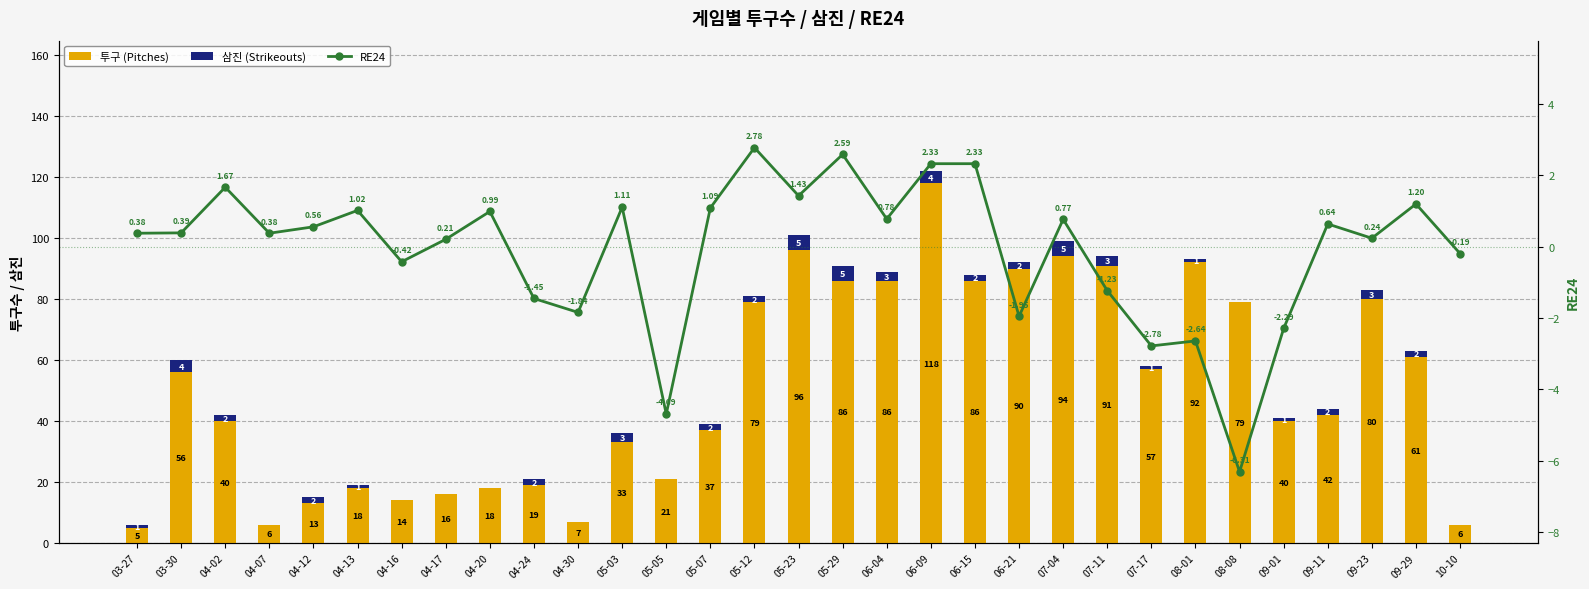

How many values in the 투구 (Pitches) series are below 42?

15